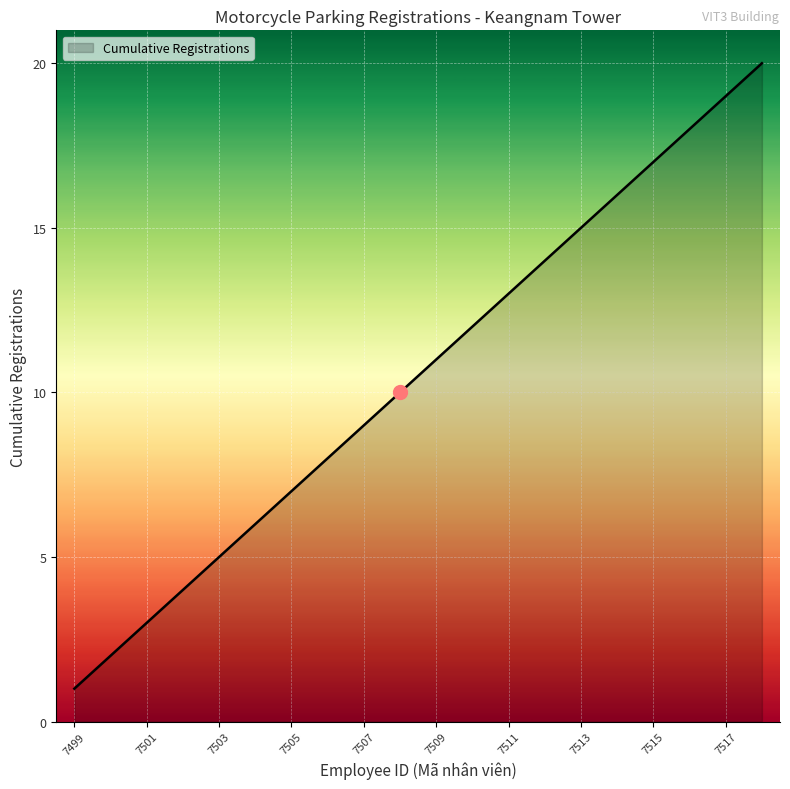

What is the greatest value displayed?

20